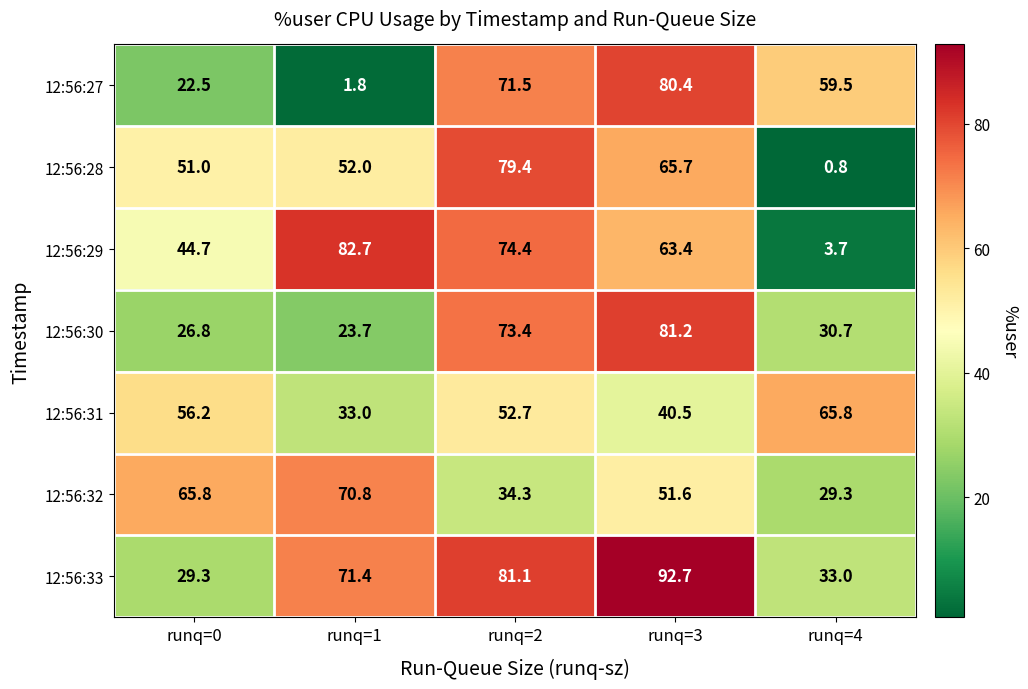

What is the spread (max minus min) of values at runq=3?

52.2